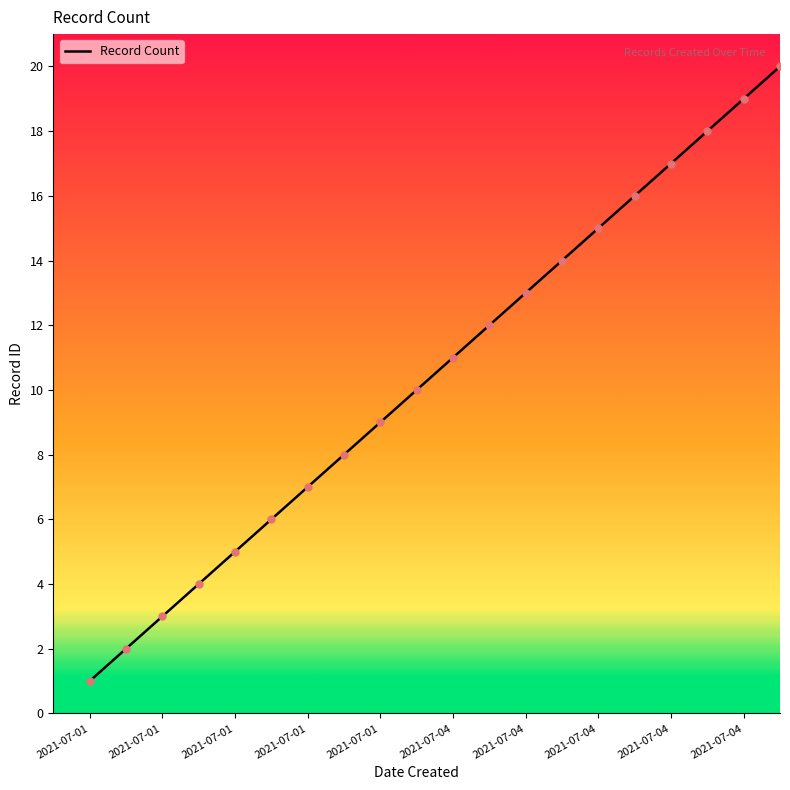

What is the difference between the maximum and minimum values?

19